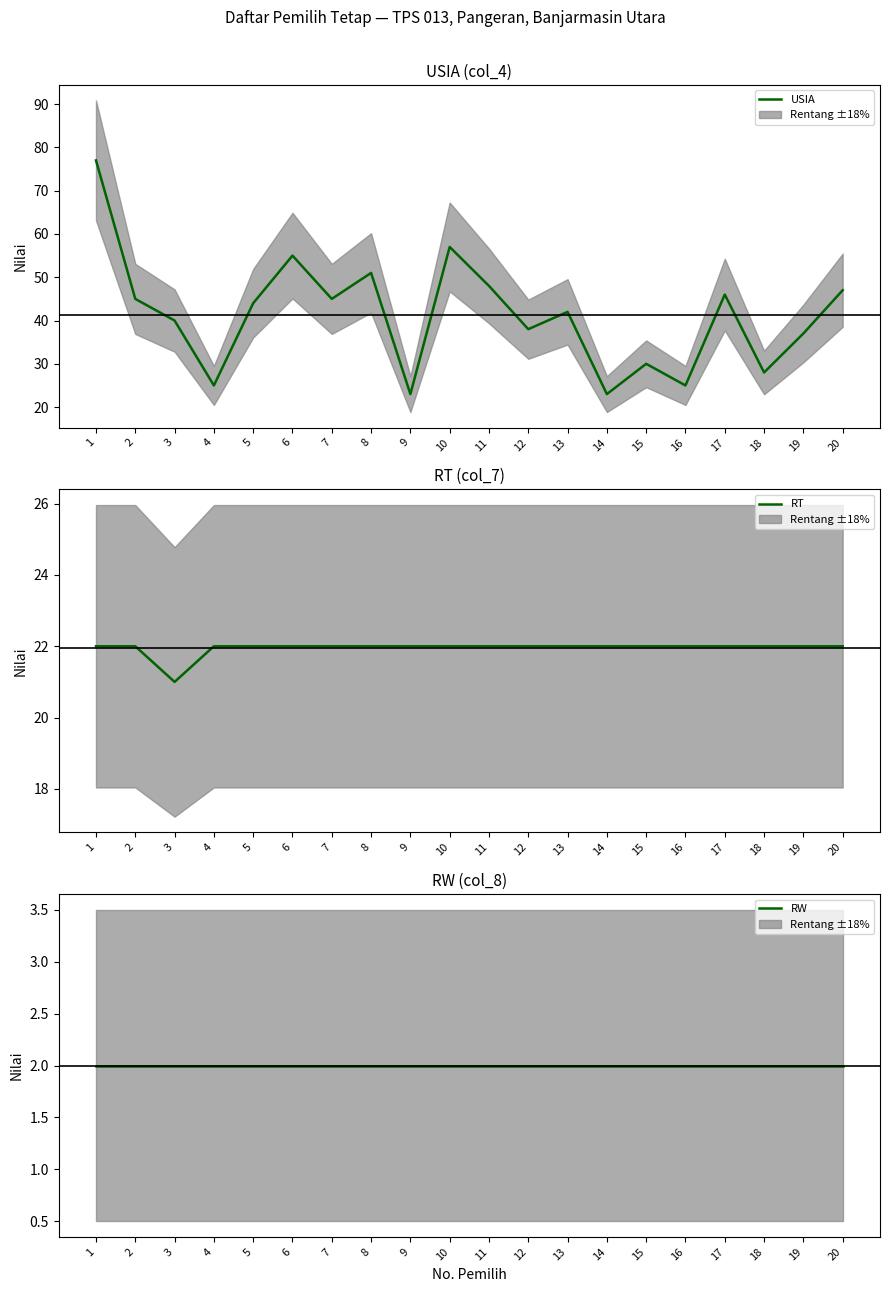

True or false: RT has more than 1 points higher than both neighbors.

False